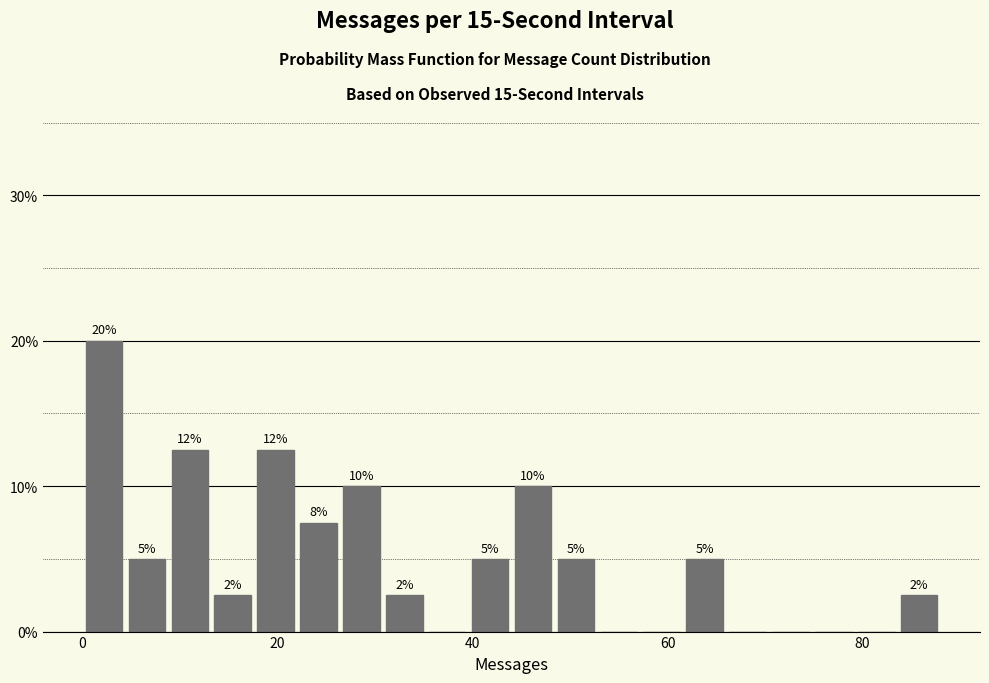

Read against the x-axis, roughly where is the centre of the tallest bar?

2